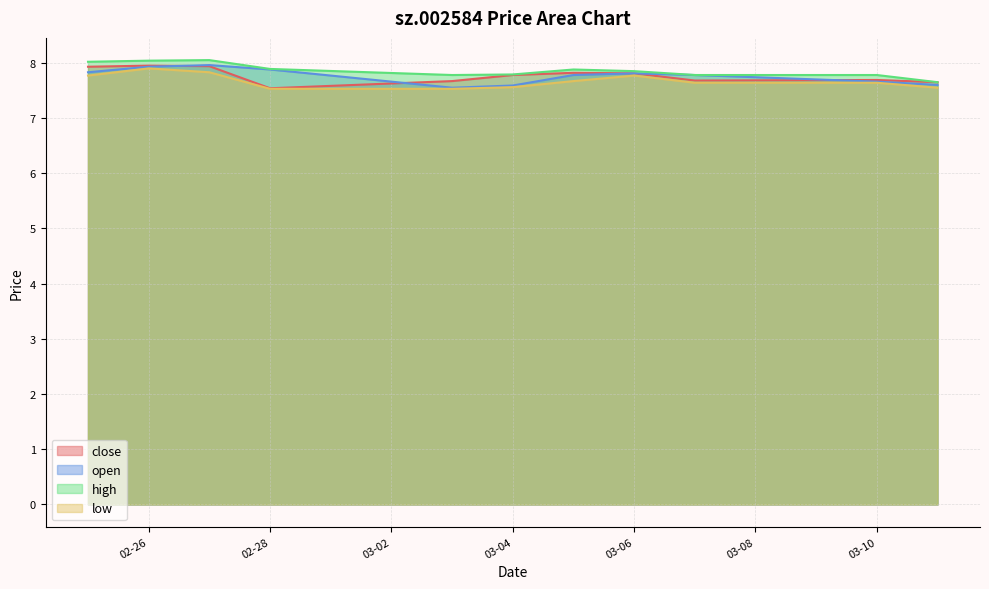

What is the average value of the high series?

7.9